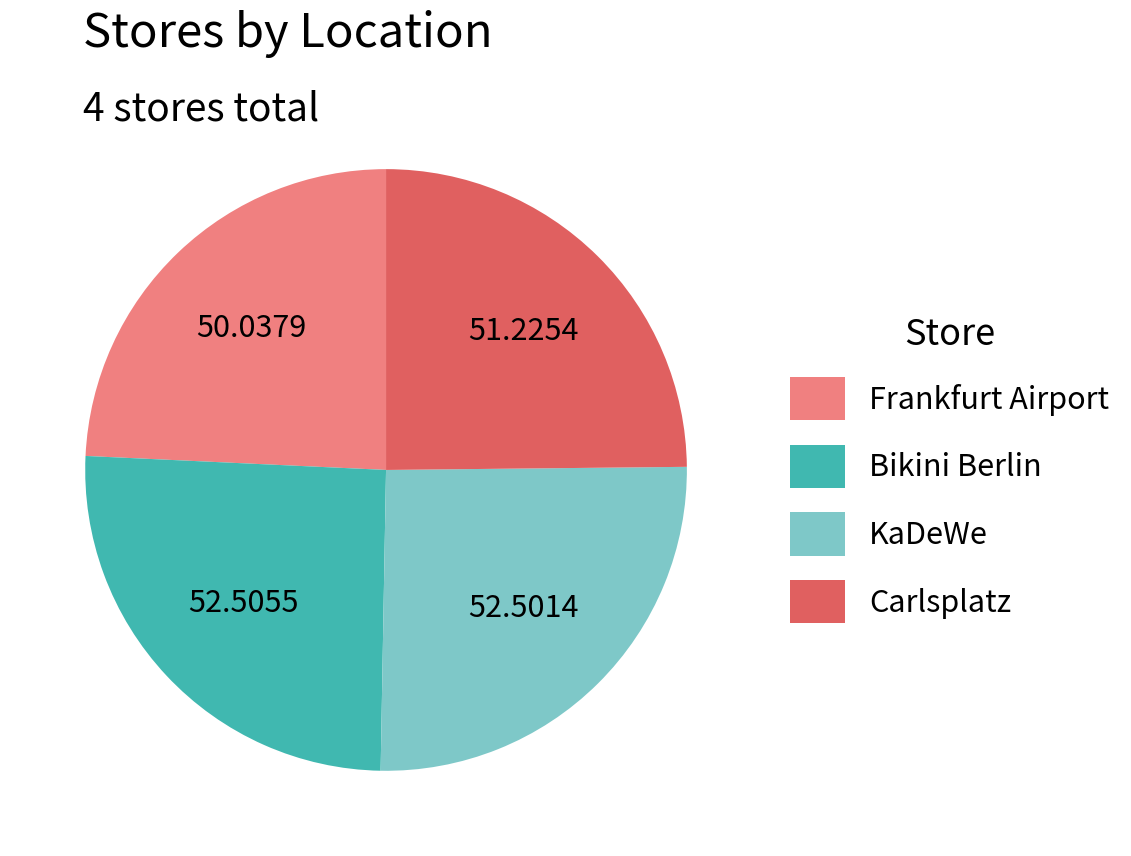

Does any single category account for the majority?

No